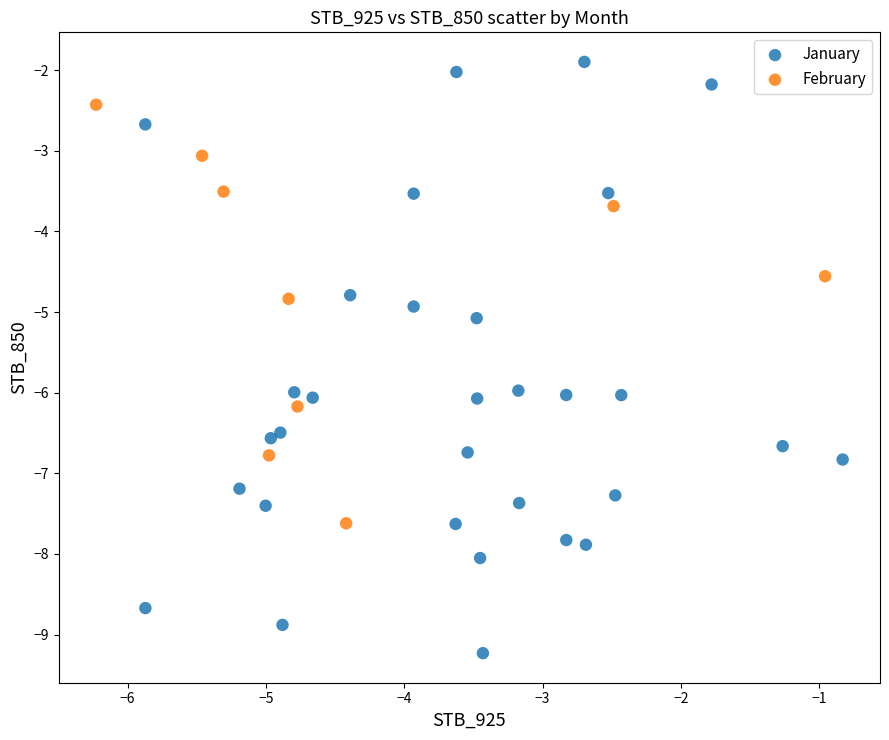

Which series reaches the maximum Y coordinate?

January